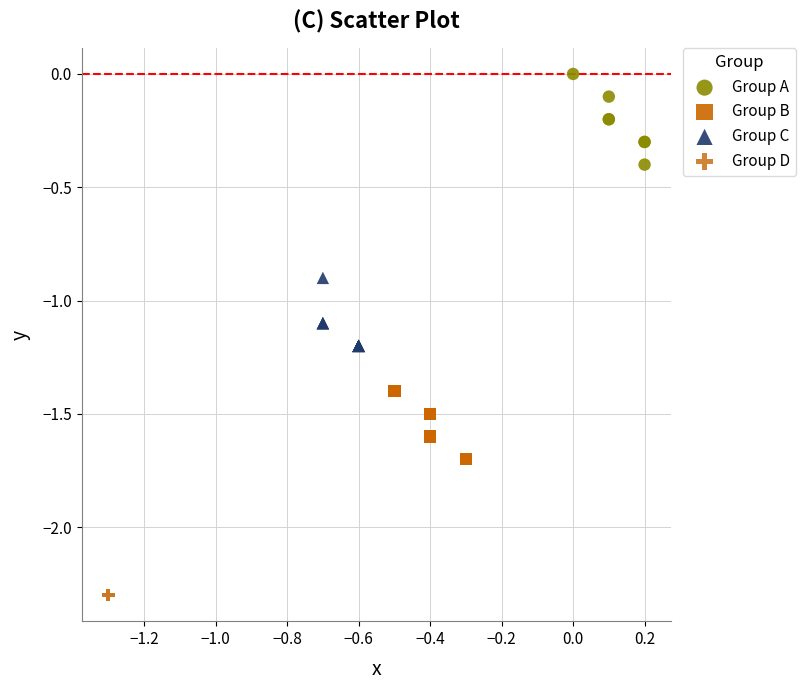

What are all the series names shown in the legend?

Group A, Group B, Group C, Group D